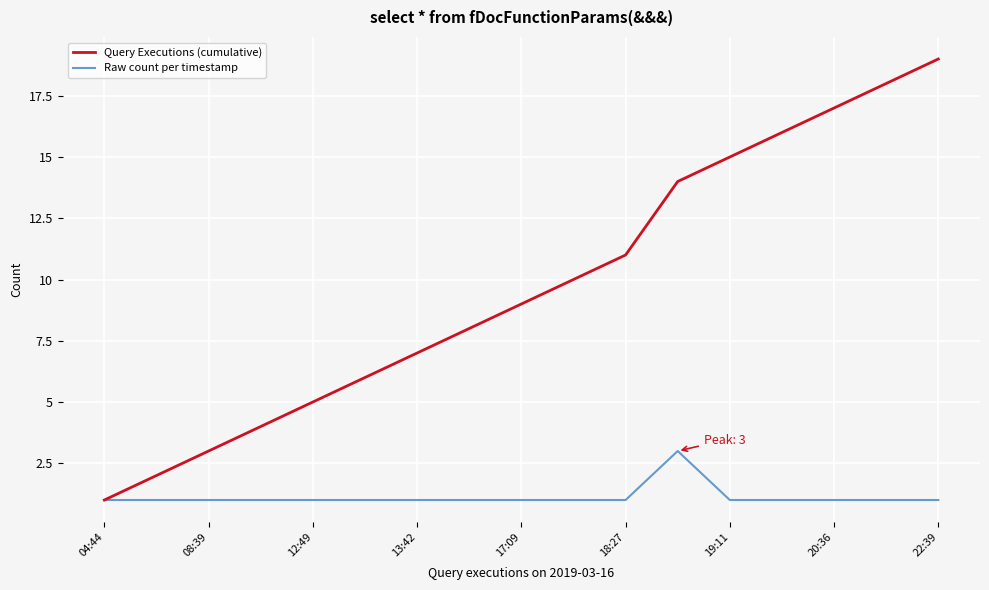

What is the highest value of the Raw count per timestamp series?

3